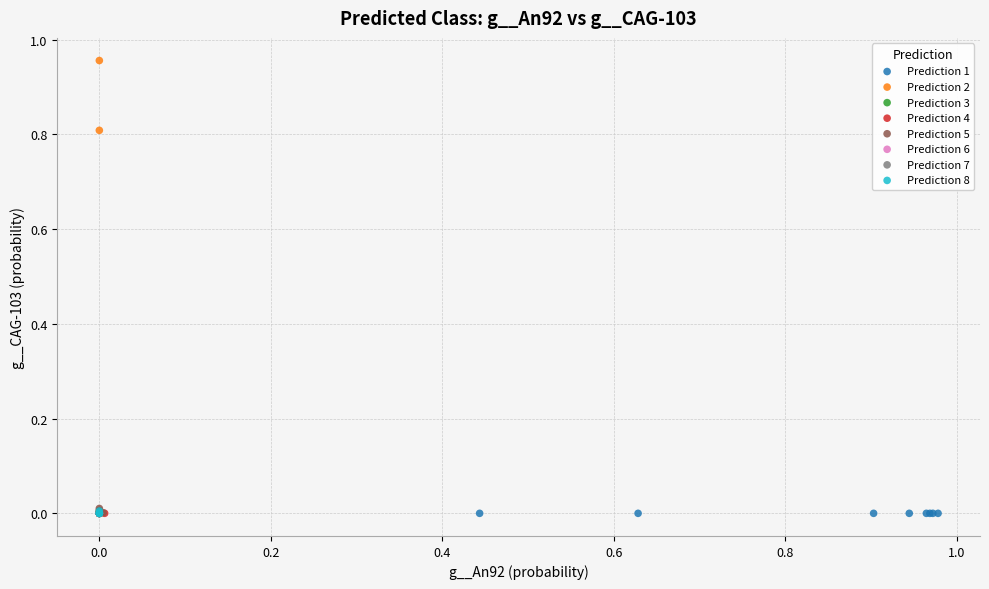

What are all the series names shown in the legend?

Prediction 1, Prediction 2, Prediction 3, Prediction 4, Prediction 5, Prediction 6, Prediction 7, Prediction 8